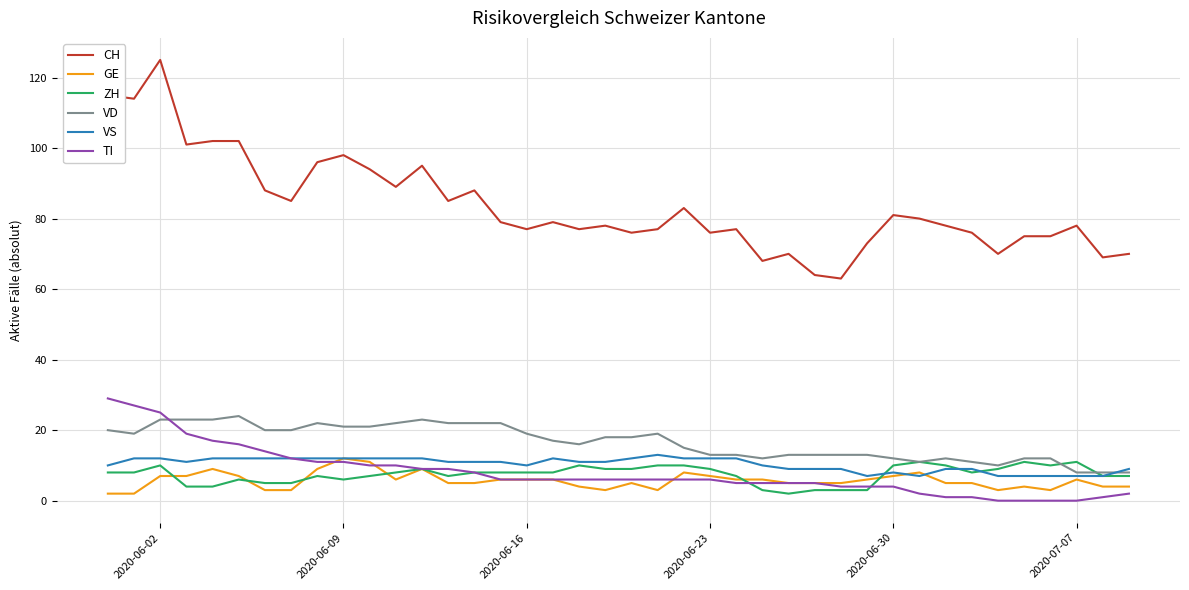

What is the maximum value for VD?

24